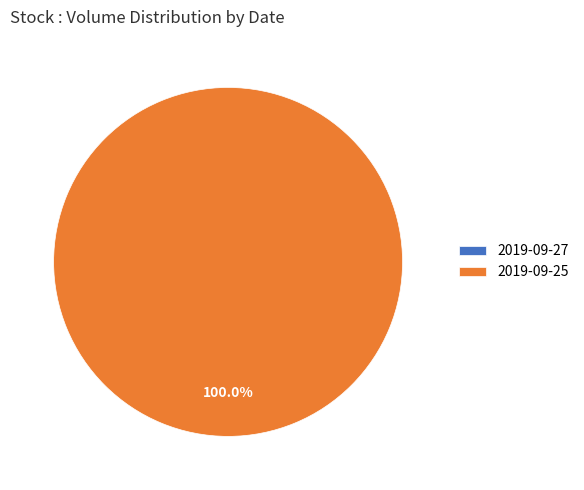

Is there any slice that represents more than half of the pie?

Yes